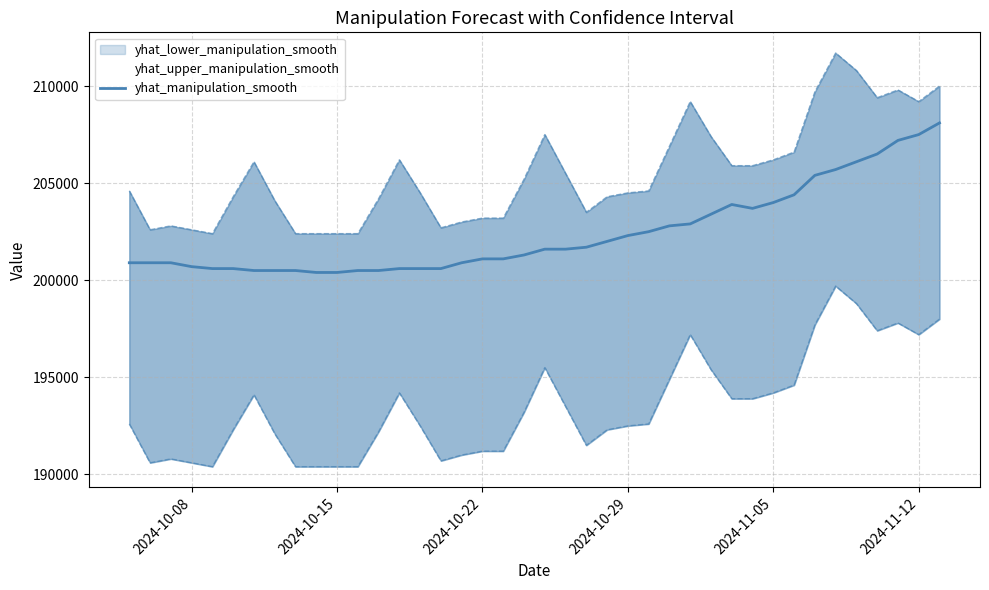

What is the lowest value of the yhat_manipulation_smooth series?

200400